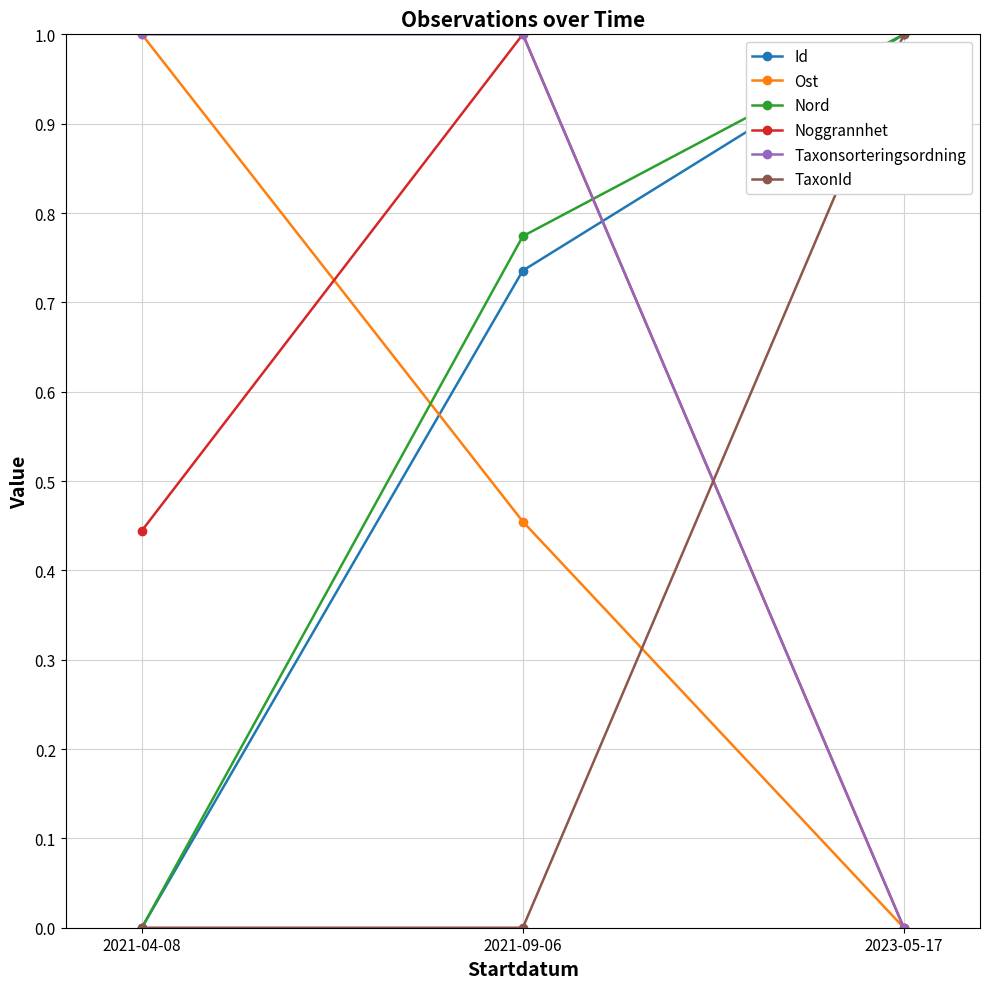

What is the maximum value for Id?

1.0